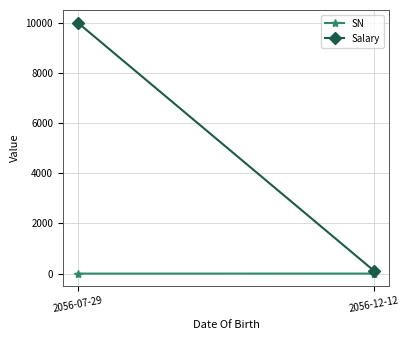

At which label does Salary reach its minimum?

2056-12-12